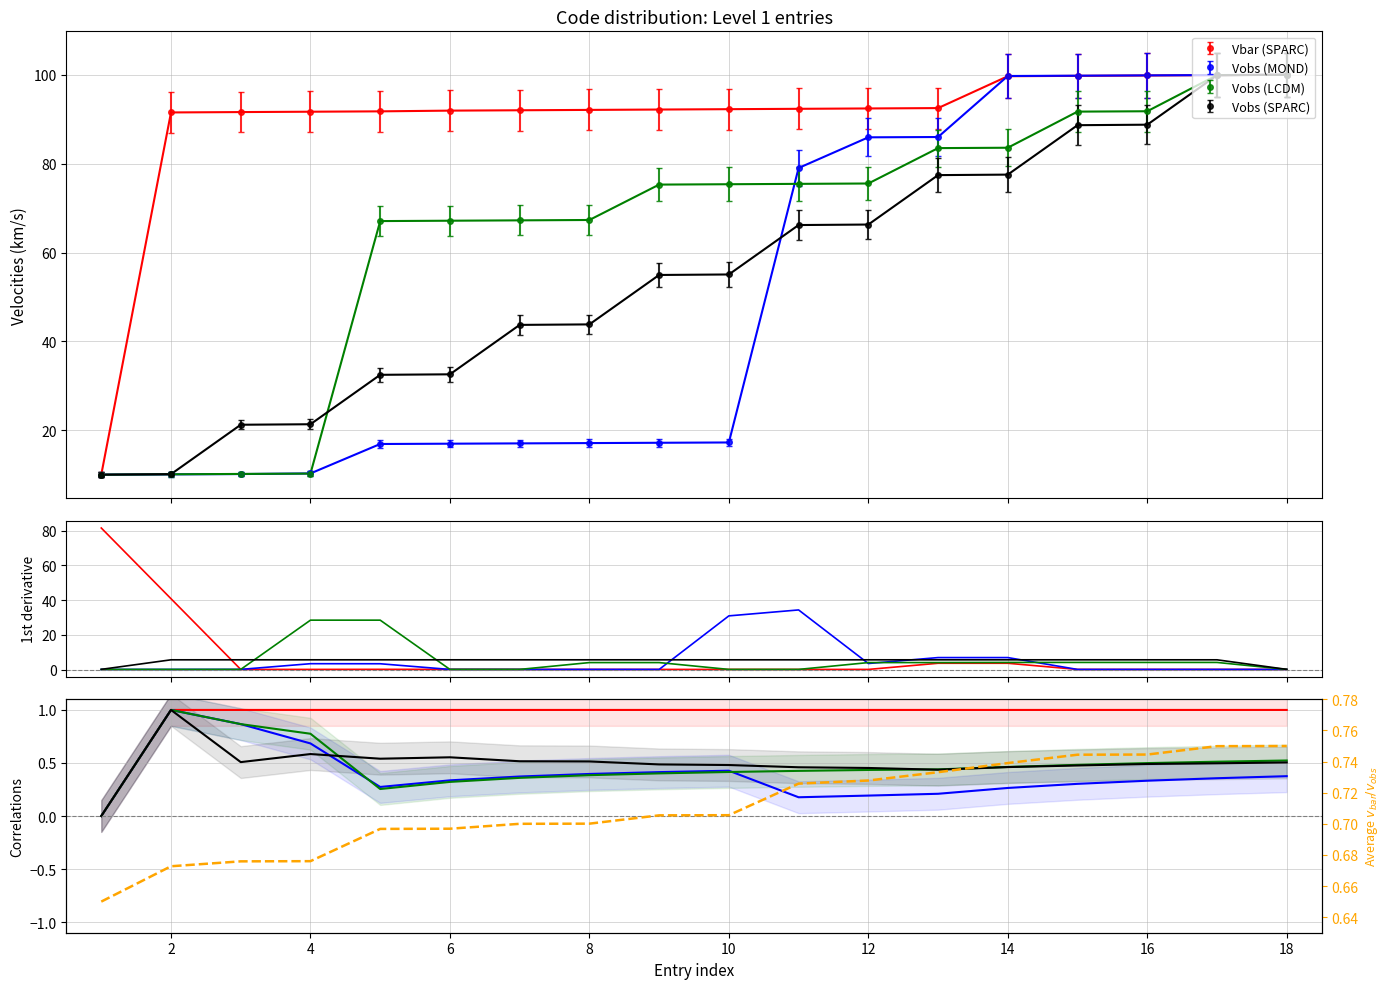

Which series has the widest spread of values?

Vbar (SPARC)